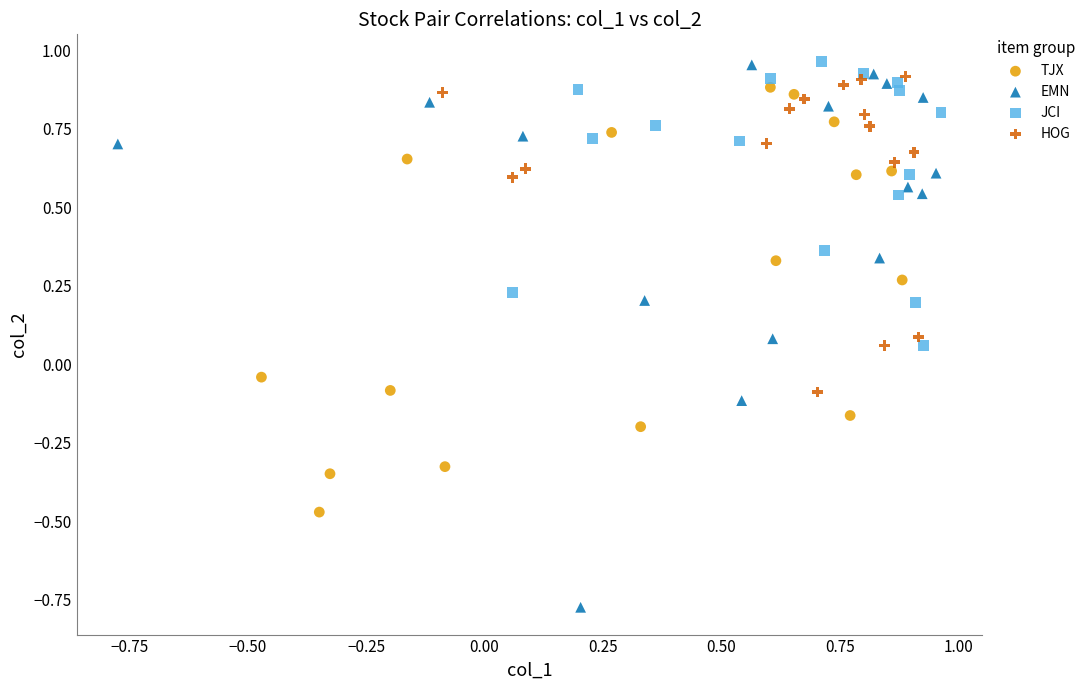

Which series has the widest spread of Y values?

EMN